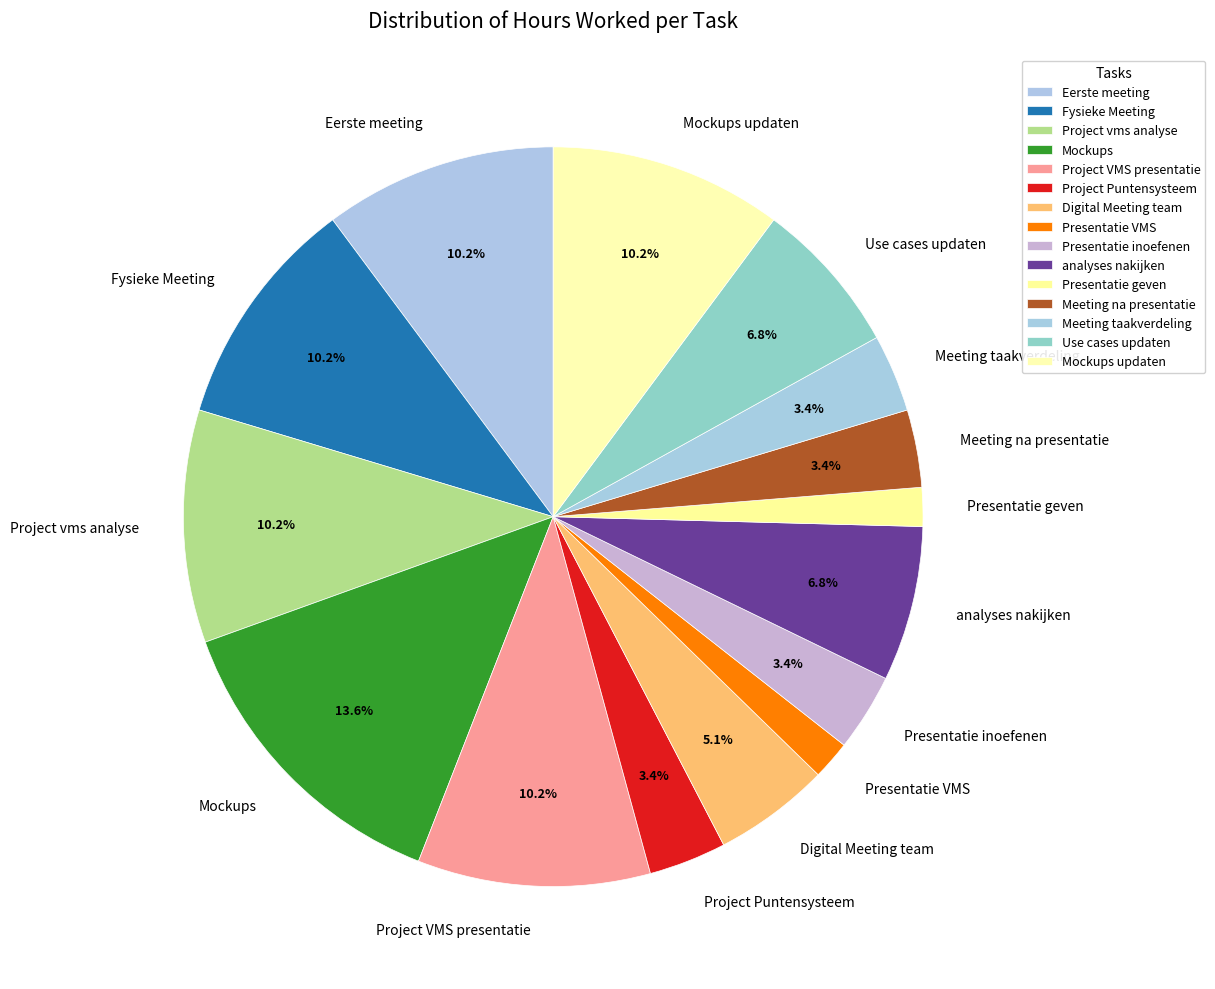

Does any single category account for the majority?

No